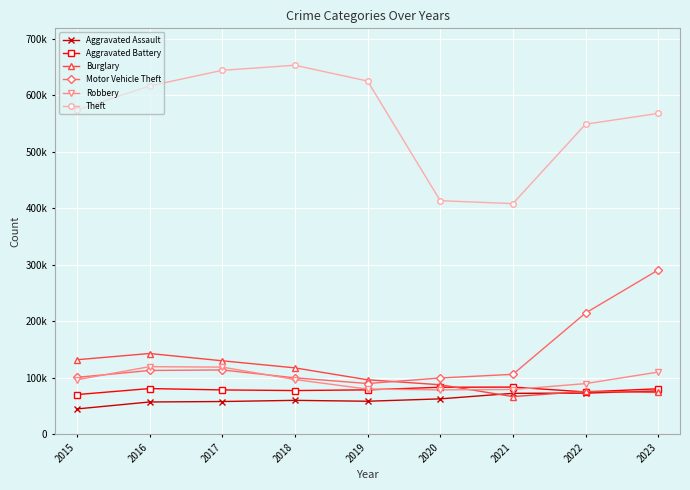

Does the chart have visible grid lines?

Yes